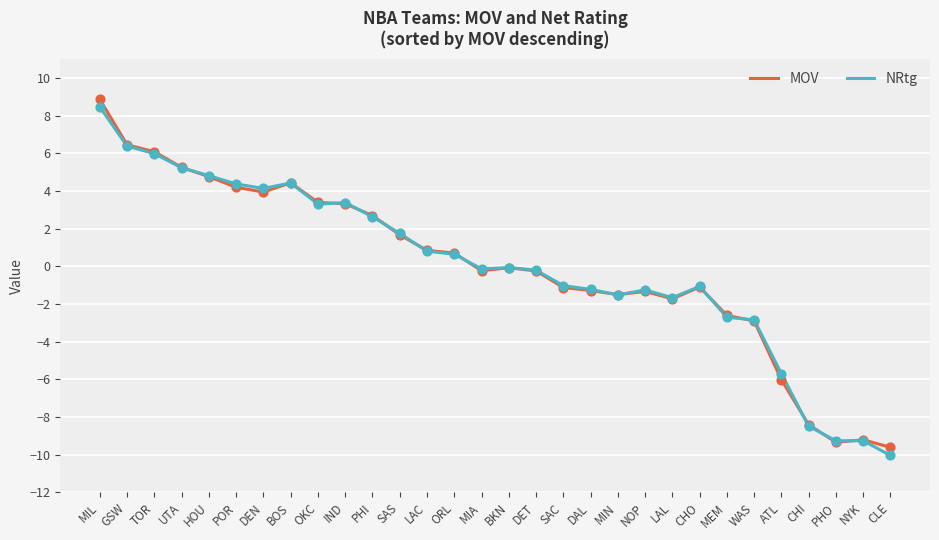

At which category is the sum across all series the highest?

MIL